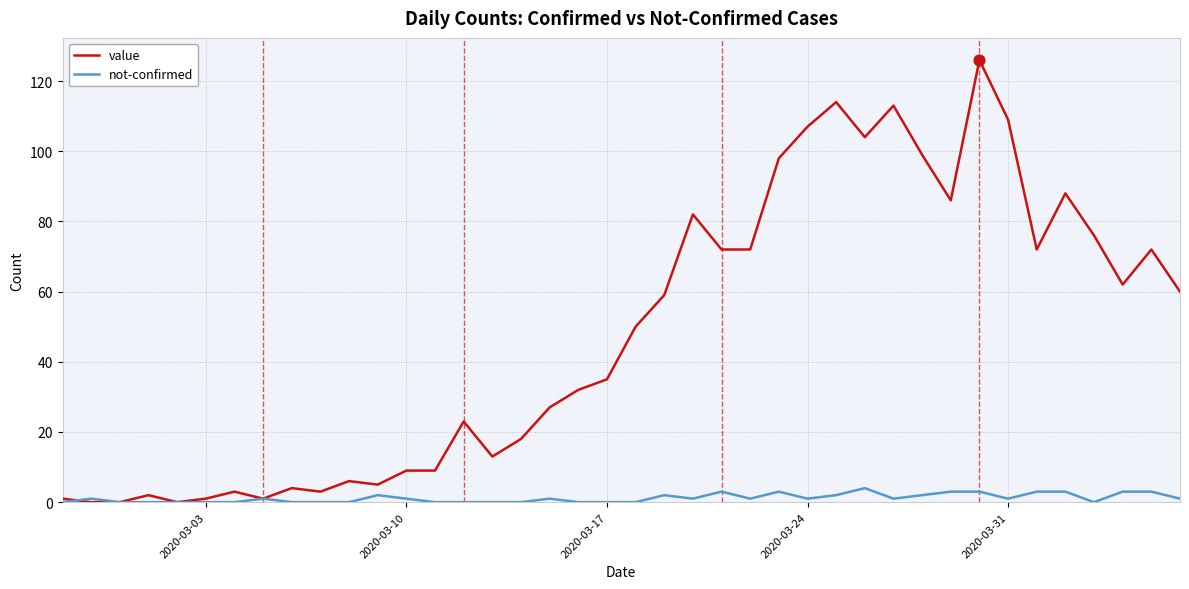

What are all the series names shown in the legend?

value, not-confirmed